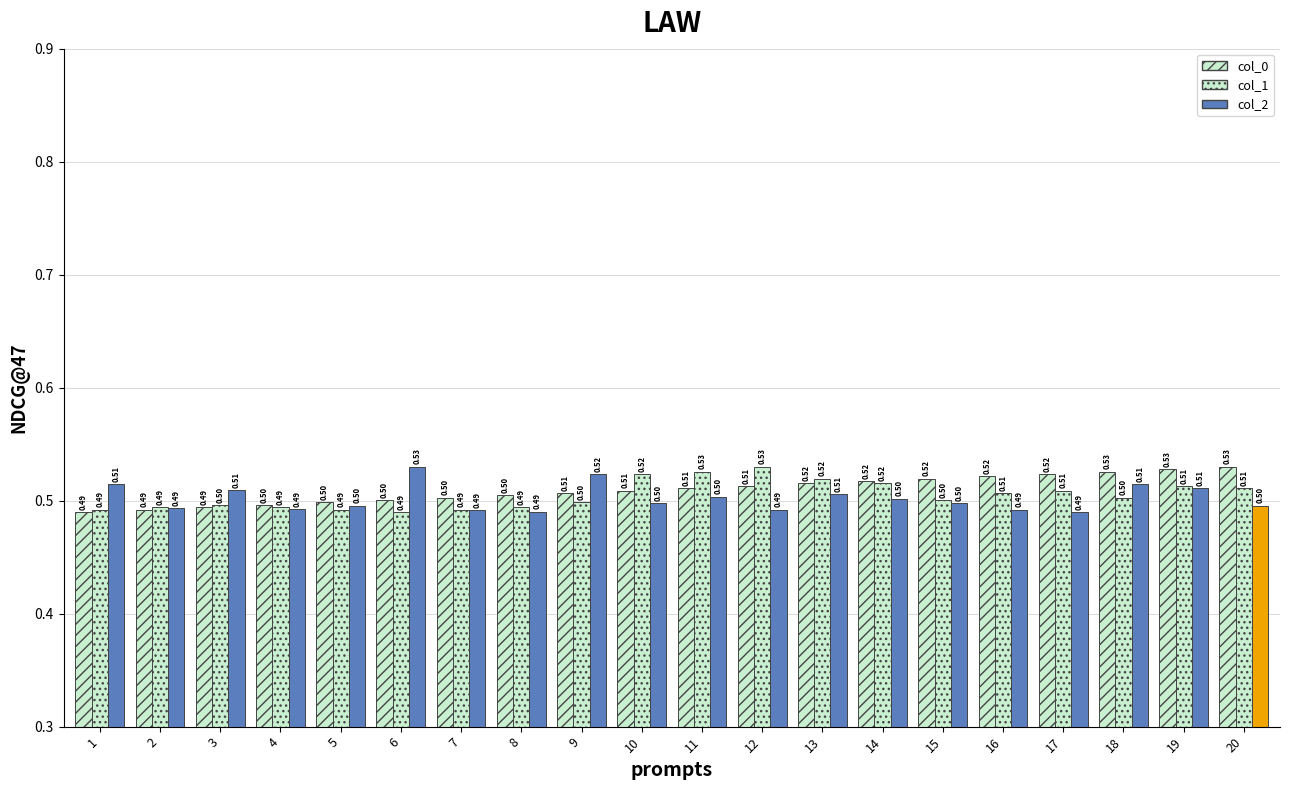

Does the chart contain stacked bars?

No